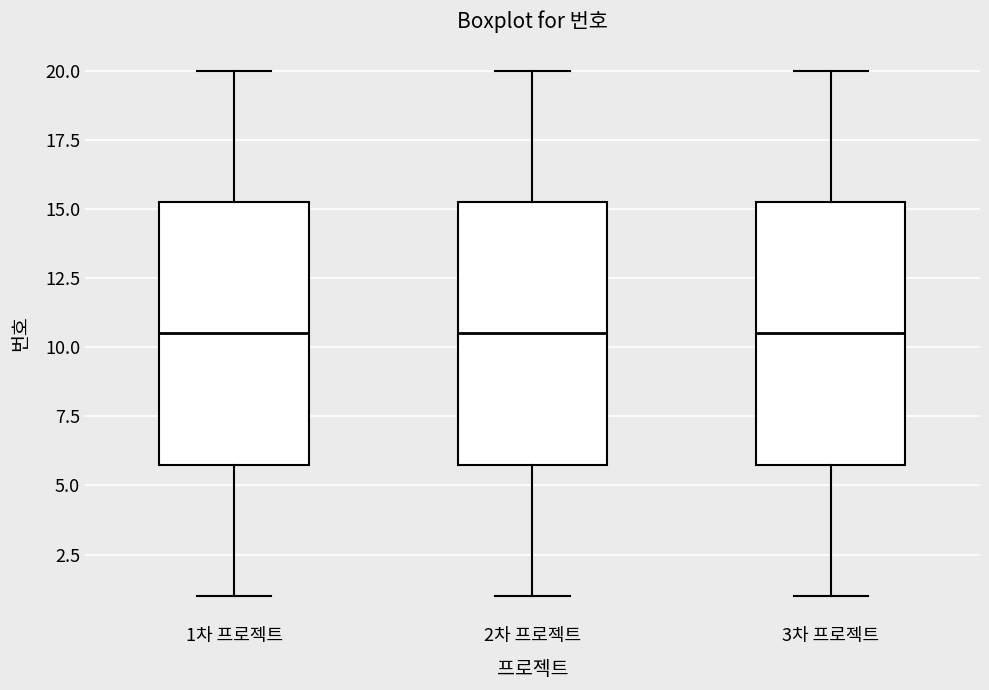

Reading left to right, read every box against the y-axis: the position of its median line, the range the box covers, and the ends of its whiskers. The values are not printed on the chart, so give them approximately, as read against the axis.

1차 프로젝트: median 10.5, box 6.0 to 15.5, whiskers 1.0 to 20.0
2차 프로젝트: median 10.5, box 6.0 to 15.5, whiskers 1.0 to 20.0
3차 프로젝트: median 10.5, box 6.0 to 15.5, whiskers 1.0 to 20.0